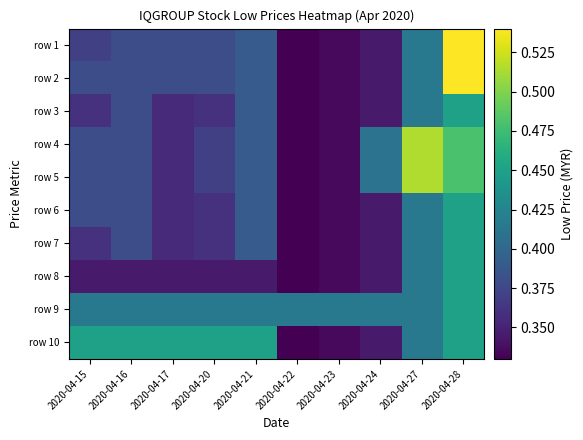

Between 2020-04-21 and 2020-04-16, which is larger?

2020-04-21